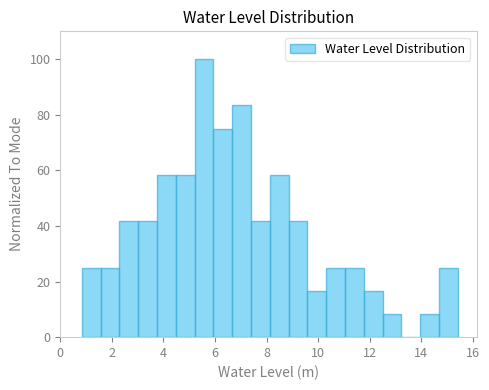

Read against the x-axis, roughly where is the centre of the tallest bar?

5.6